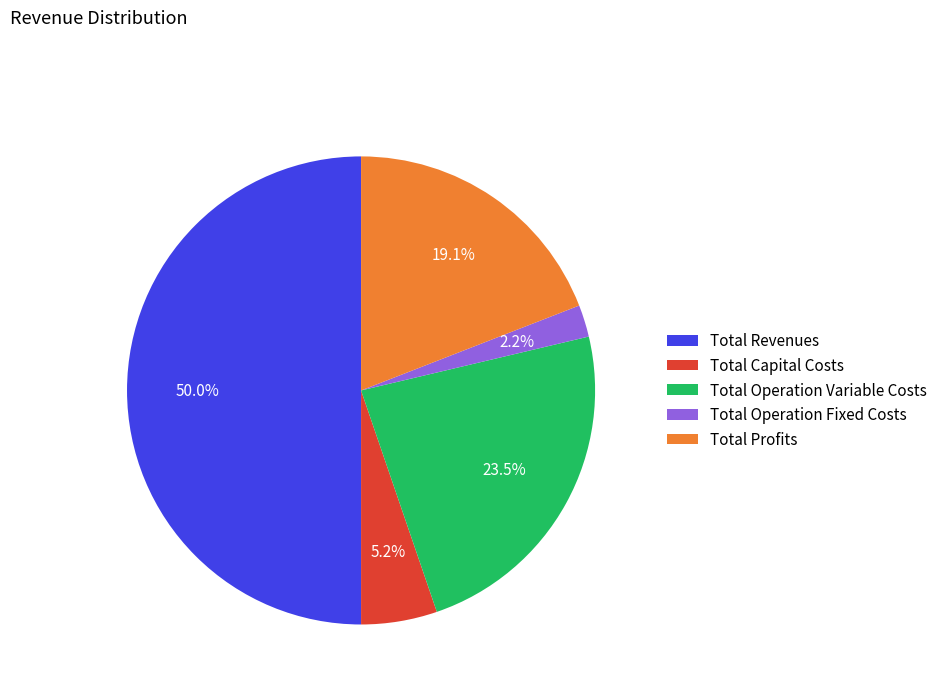

To the nearest percent, what is the combined percentage of Total Revenues and Total Capital Costs?

55%